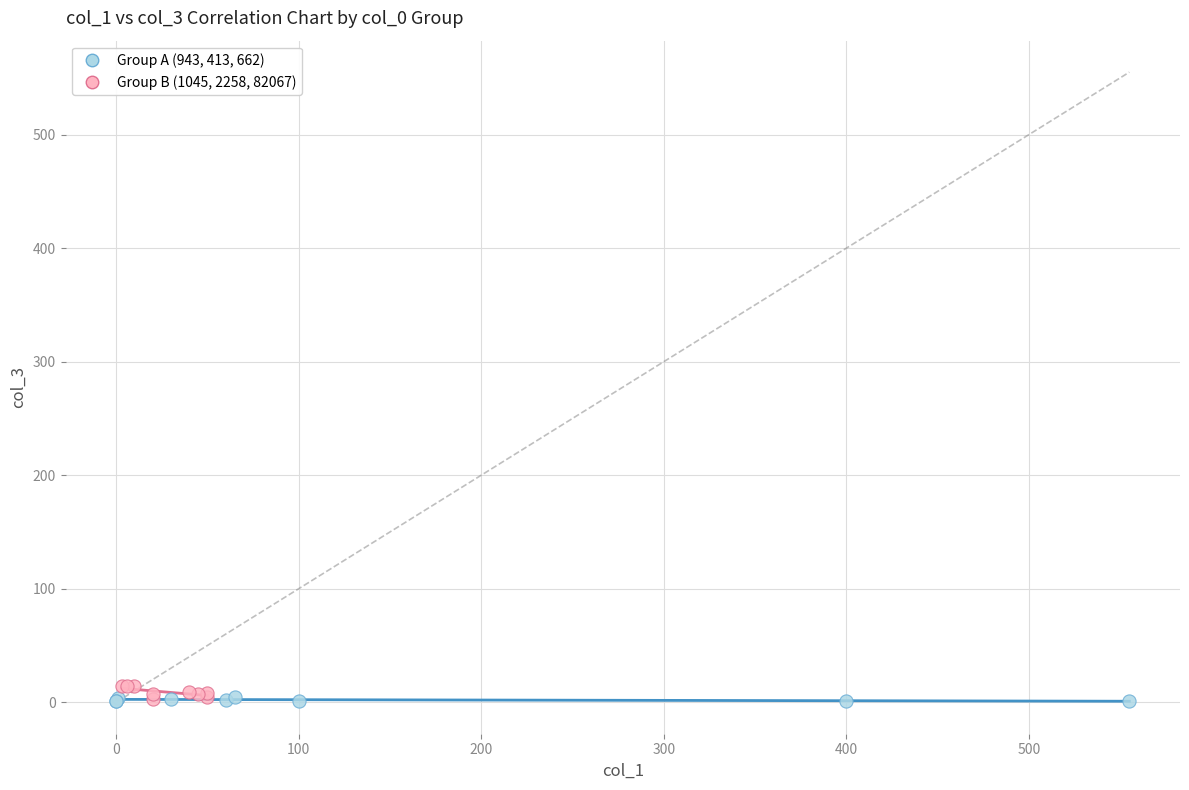

What are all the series names shown in the legend?

Group A (943, 413, 662), Group B (1045, 2258, 82067)